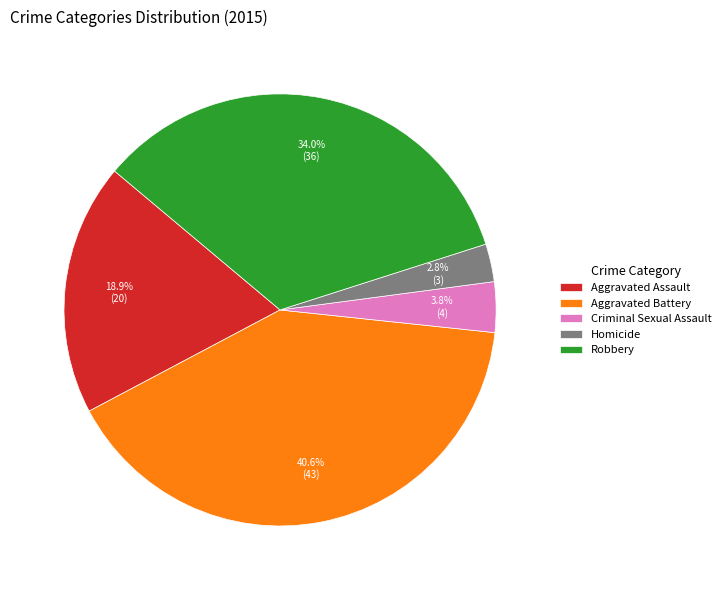

Does Aggravated Battery account for over 50% of the chart?

No